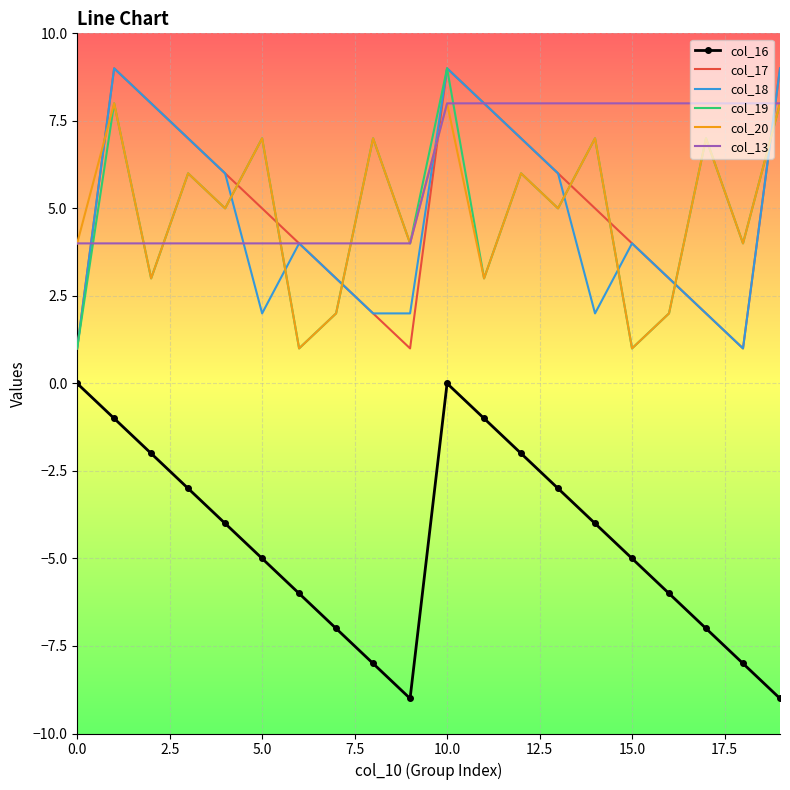

Which series has the largest total across all categories?

col_13